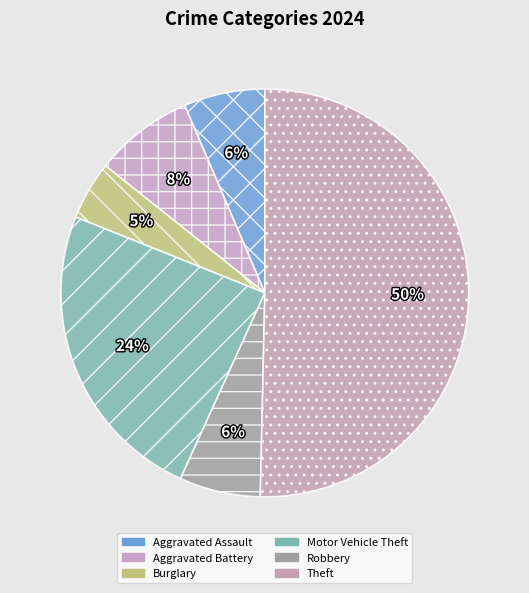

Which has a higher value, Theft or Robbery?

Theft